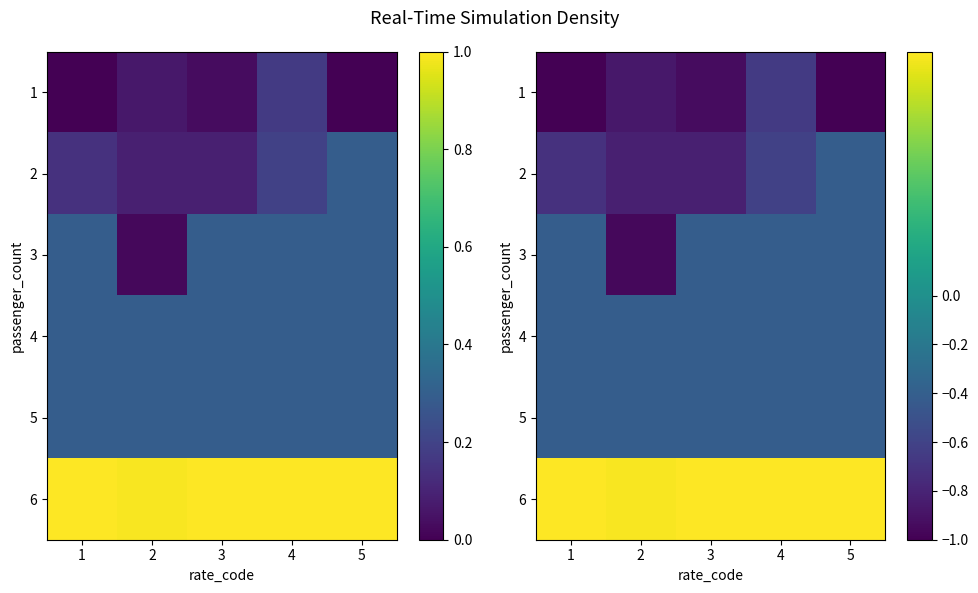

The 6 series shows 1.0 at 5. True or false?

True